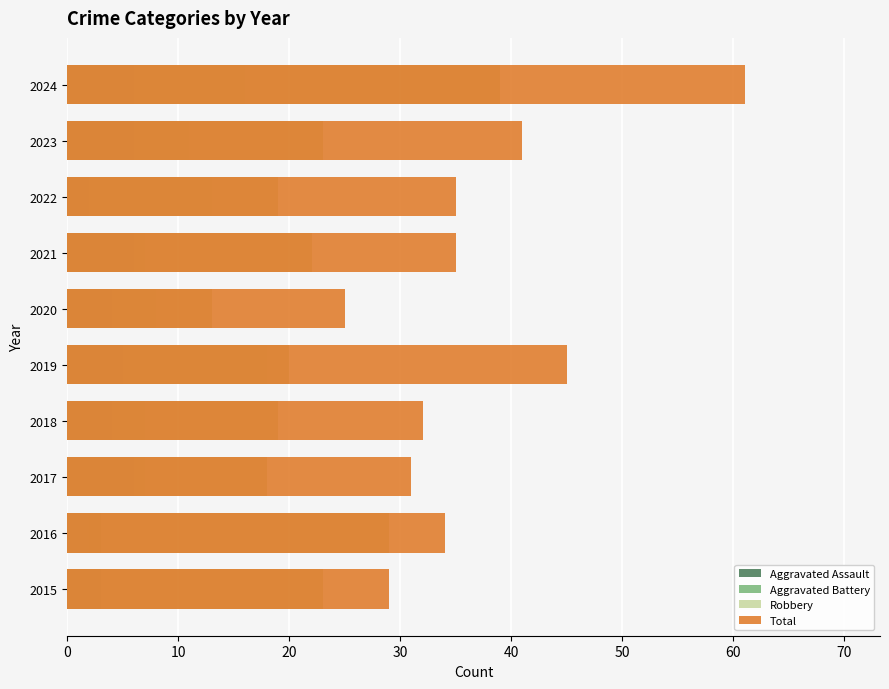

How many values in the Aggravated Battery series are below 8?

5